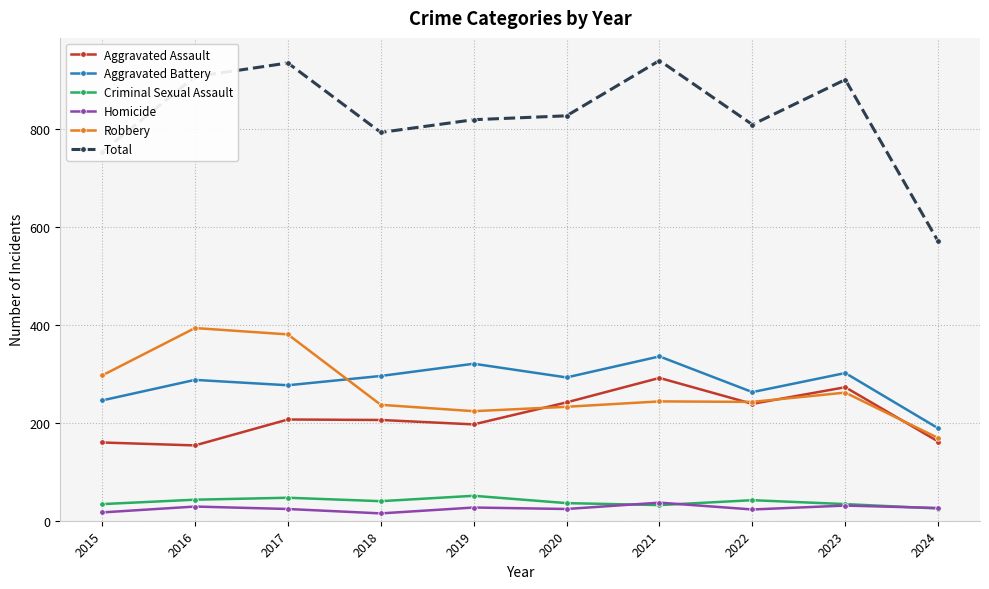

What are all the series names shown in the legend?

Aggravated Assault, Aggravated Battery, Criminal Sexual Assault, Homicide, Robbery, Total